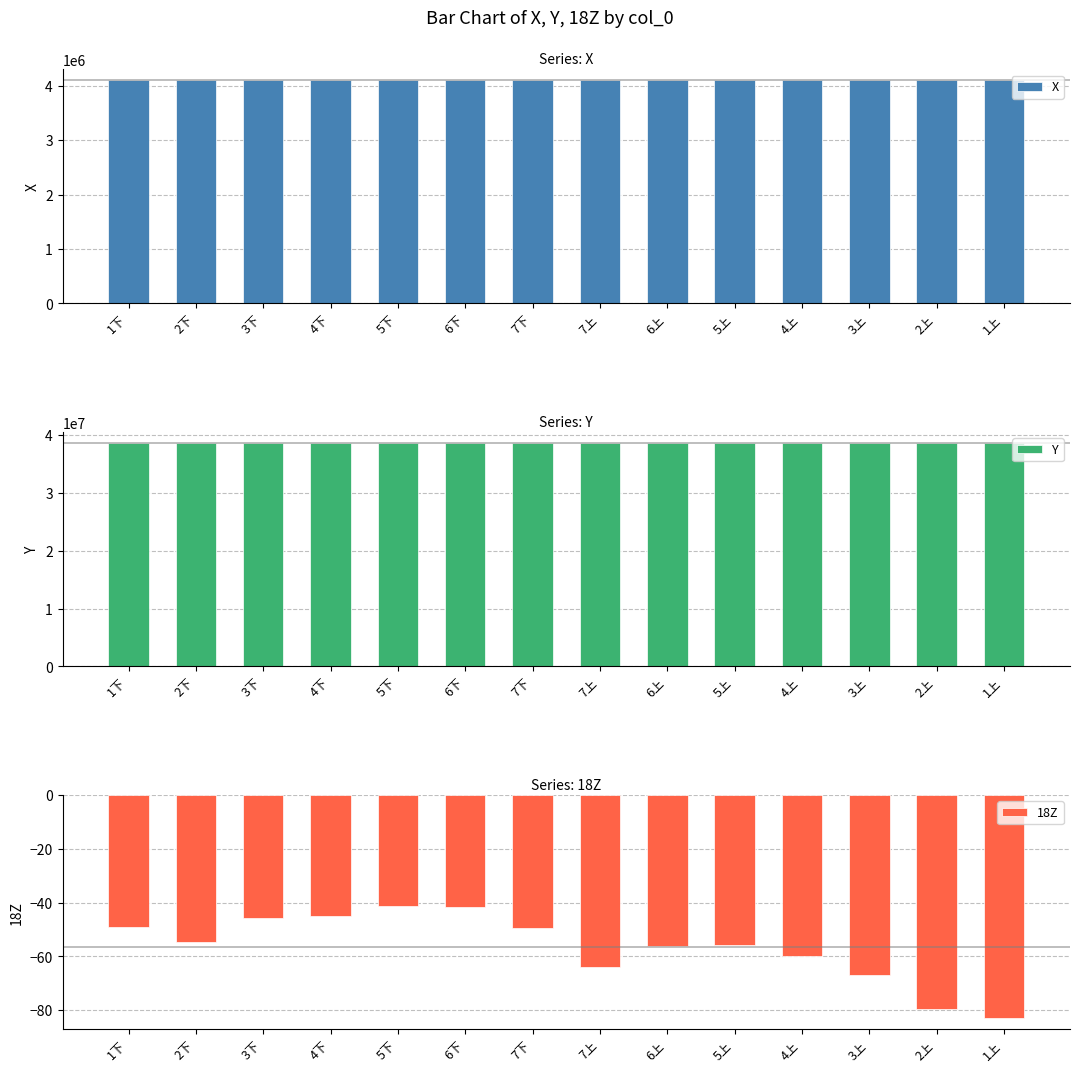

What is the value of the Y bar at the 6th from the left?

38536603.5